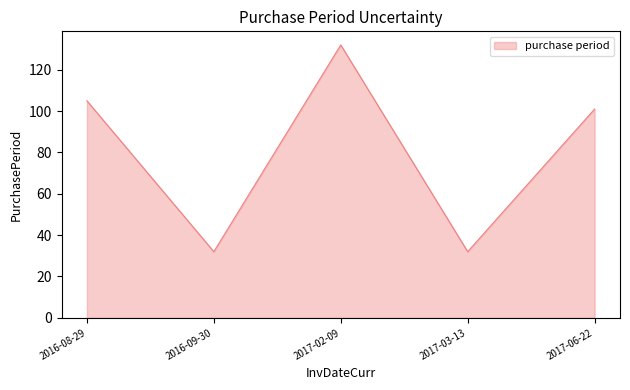

How many interior local valleys (lower than both neighbors) does the data have?

2